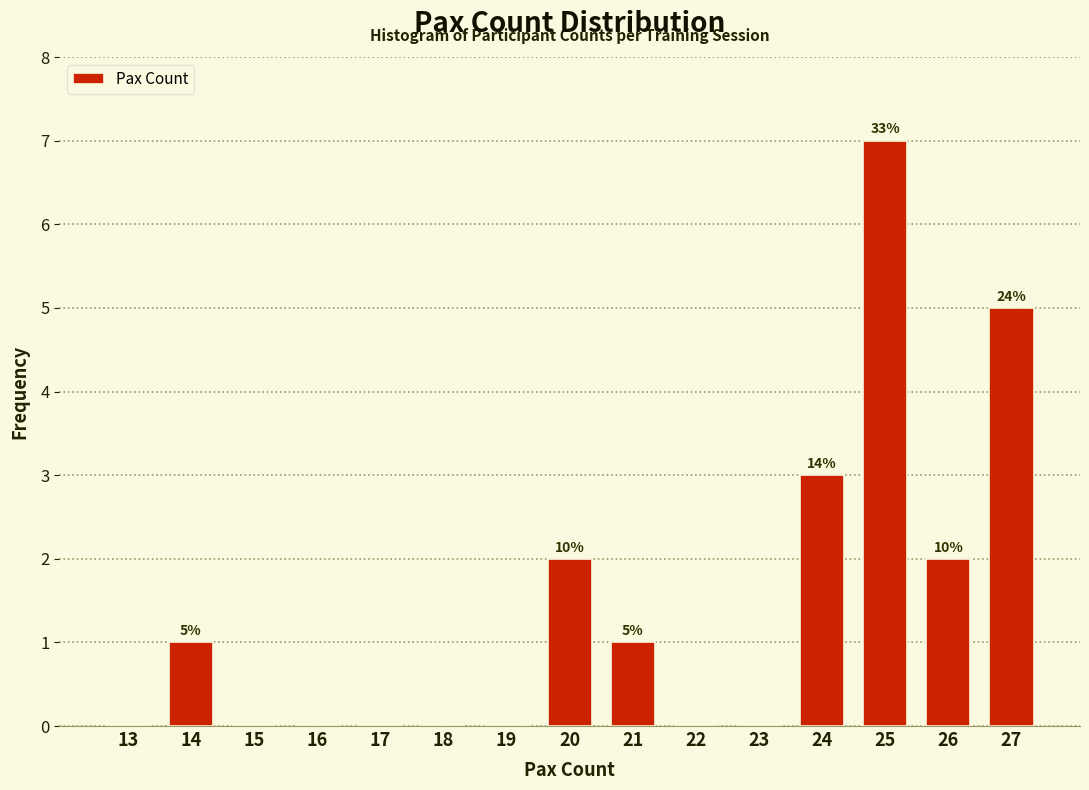

Reading left to right, transcribe all the data shown in this chart.

13=0	14=1	15=0	16=0	17=0	18=0	19=0	20=2	21=1	22=0	23=0	24=3	25=7	26=2	27=5